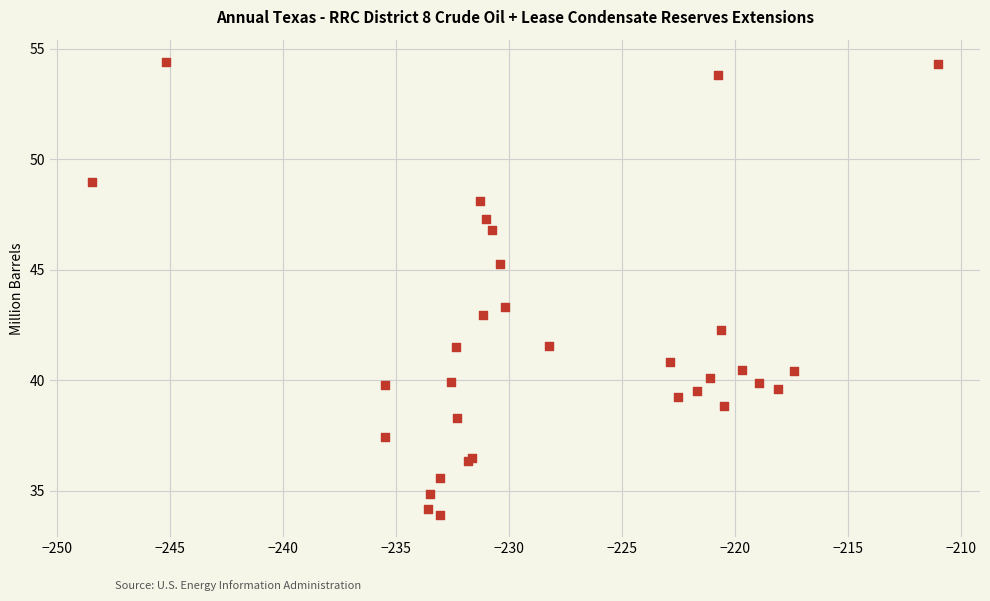

What Y value in the scatter plot is closest to 44?

43.3